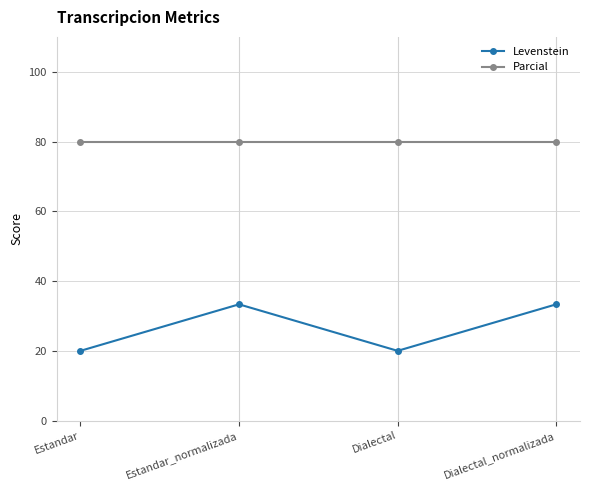

Which series has the largest total across all categories?

Parcial